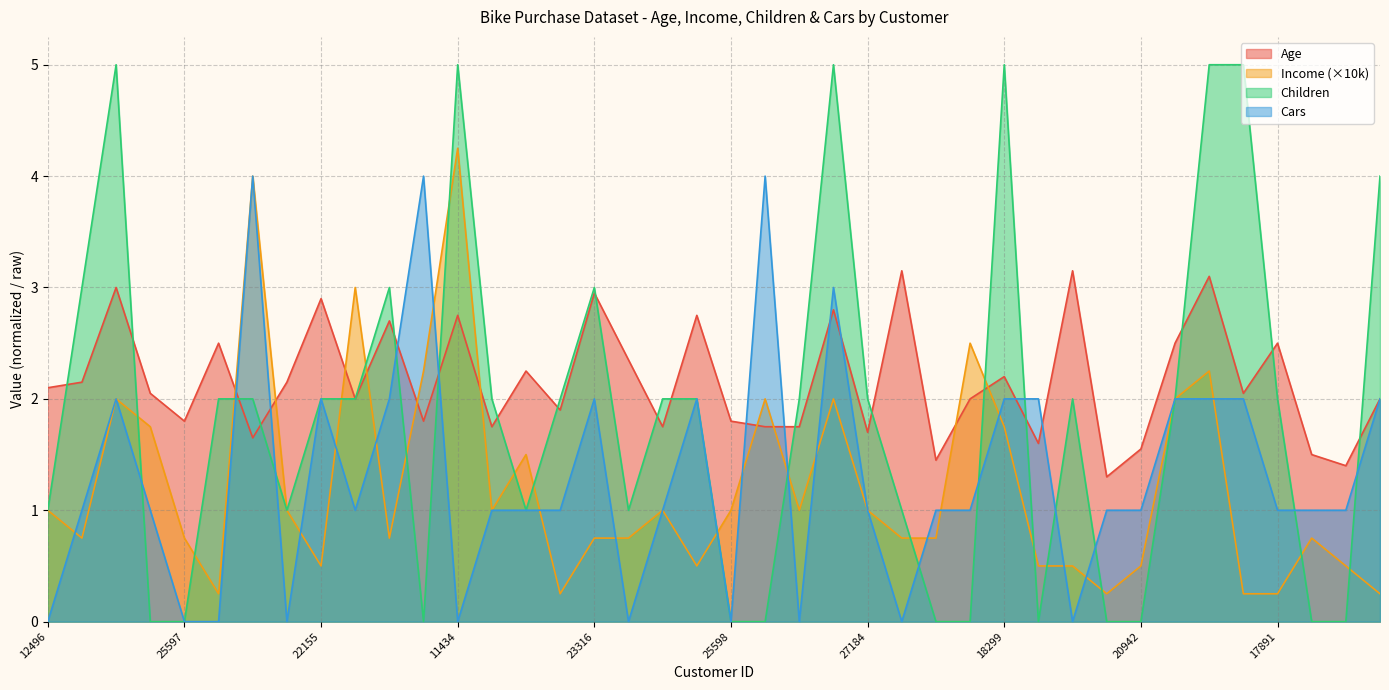

What is the difference between the Cars values at 27974 and 27183?

3.0